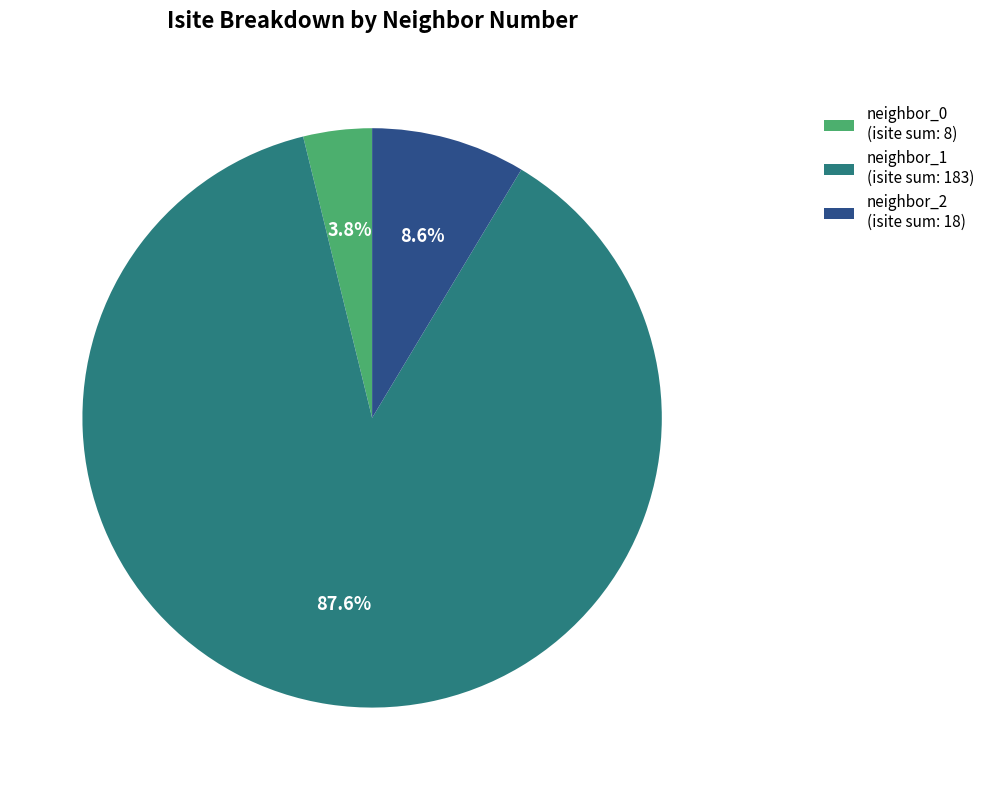

Count the number of slices in the pie.

3